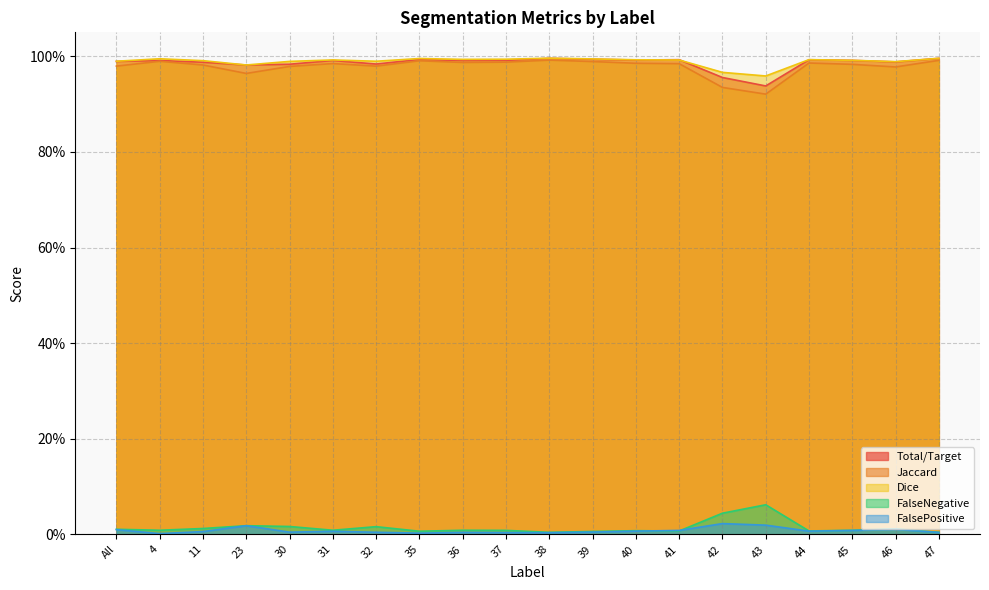

Count the number of data series in this chart.

5